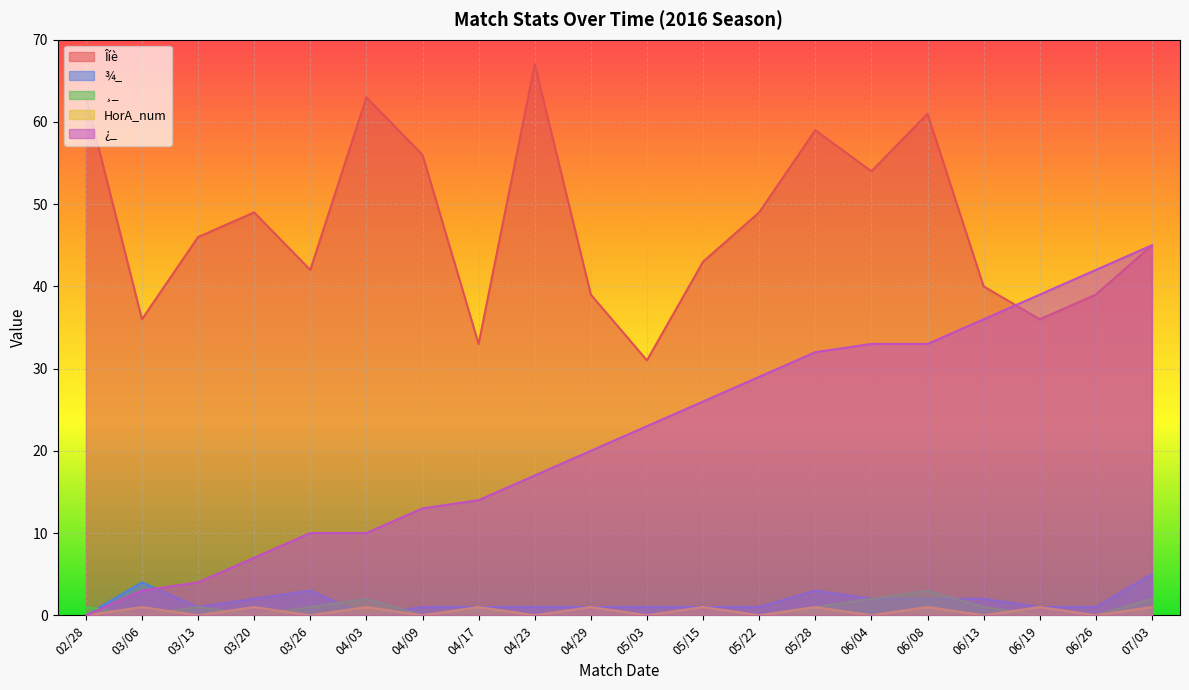

The value of ¾_ at 05/28 is 2. True or false?

False